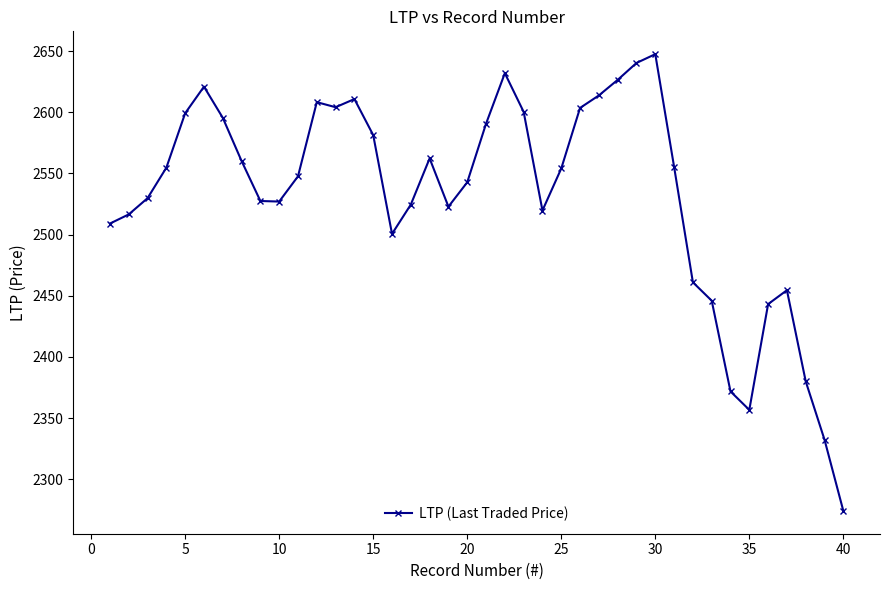

What is the difference between the maximum and minimum values?

373.4